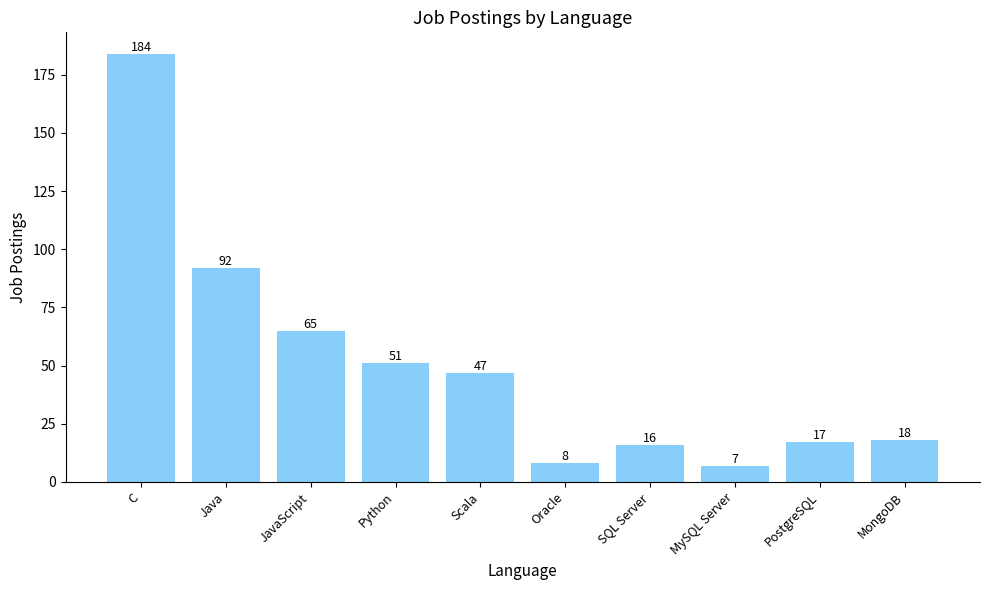

Rank the categories by value from lowest to highest.

MySQL Server, Oracle, SQL Server, PostgreSQL, MongoDB, Scala, Python, JavaScript, Java, C